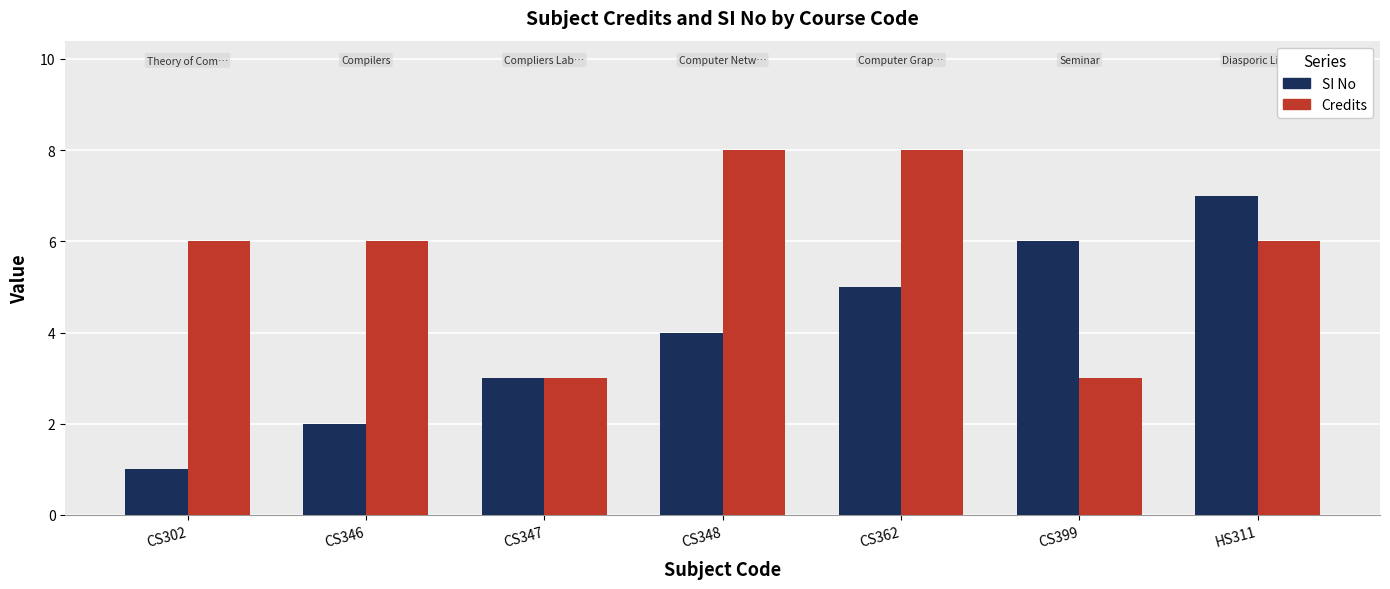

What are all the series names shown in the legend?

SI No, Credits